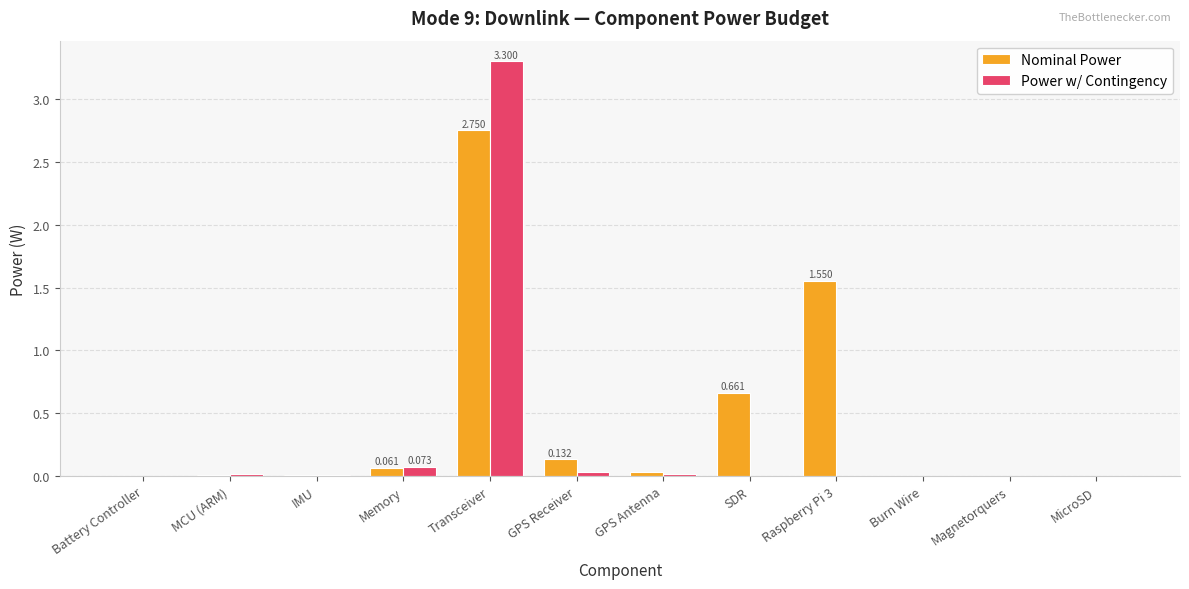

Is the value of Nominal Power at Raspberry Pi 3 greater than the value of Power w/ Contingency at Magnetorquers?

Yes